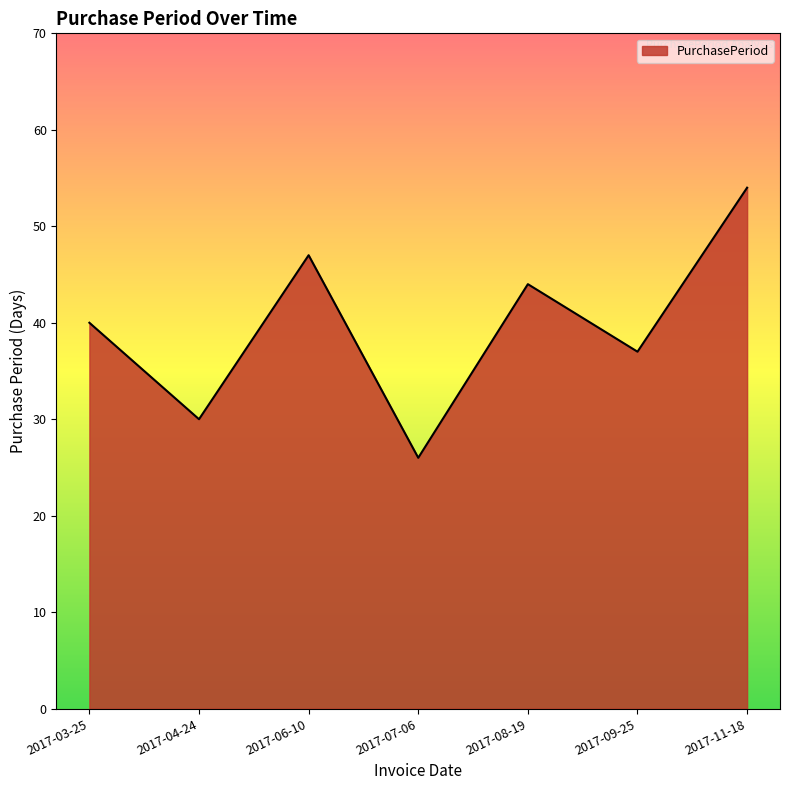

Does the chart display data point markers on the line(s)?

No